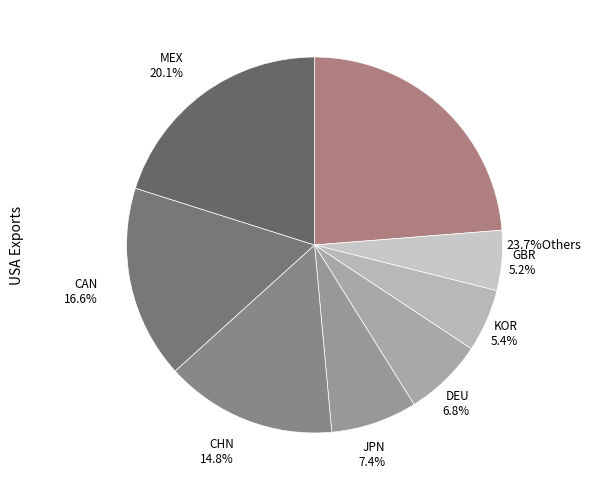

Is it true that DEU is 1% of the pie?

False